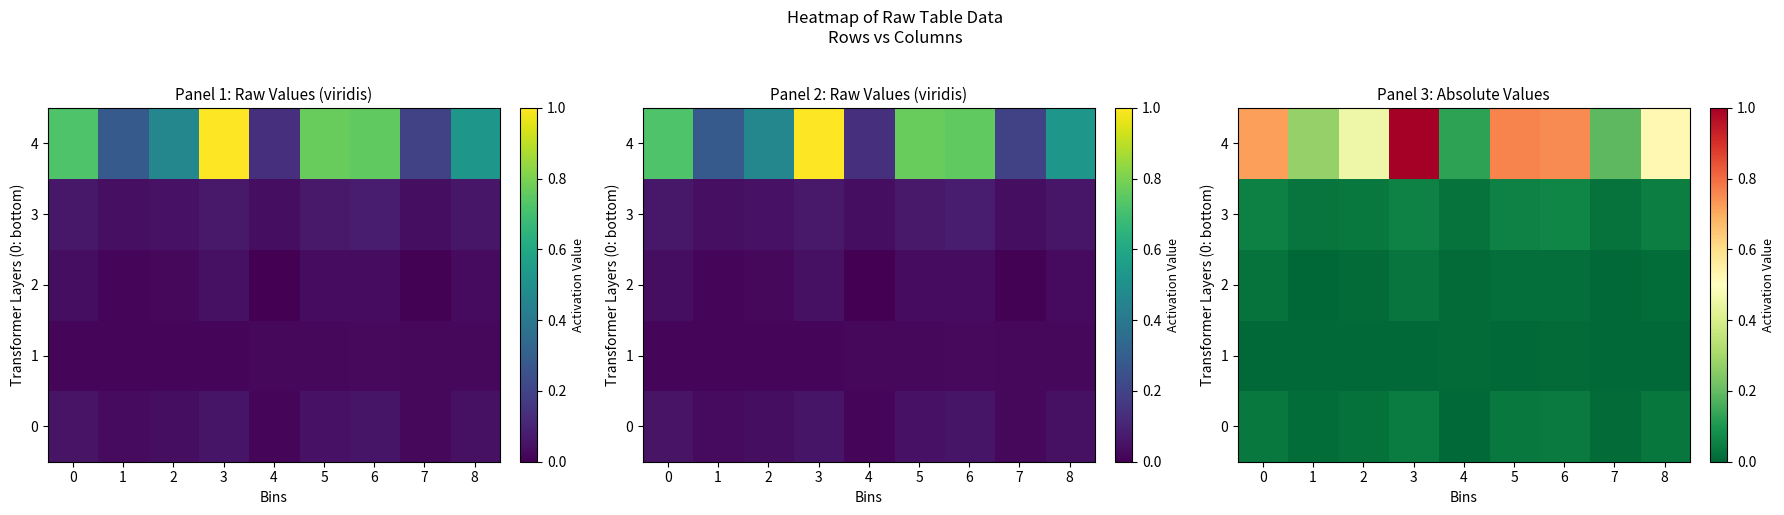

List the labels in order of 2 value, smallest first.

1, 7, 2, 4, 8, 6, 5, 0, 3